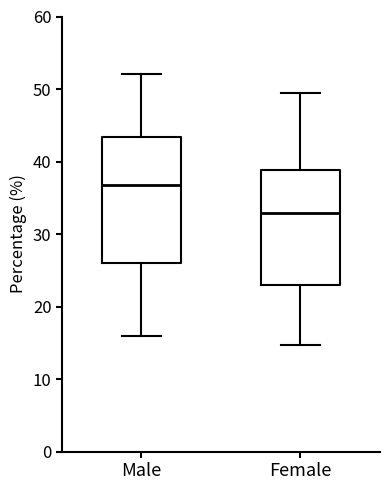

Comparing the boxes themselves (not the whiskers), which one is the tallest?

Male